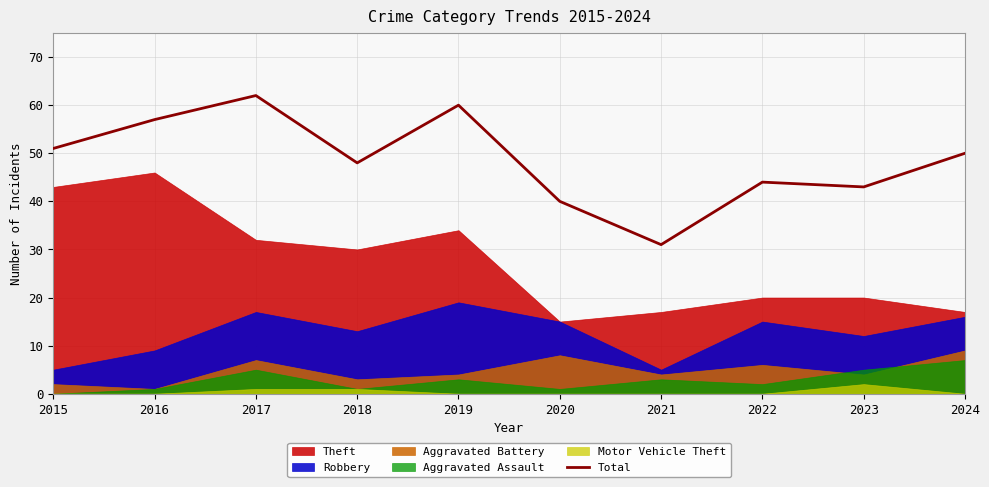

Rank the categories by value from lowest to highest.

2021, 2020, 2023, 2022, 2018, 2024, 2015, 2016, 2019, 2017